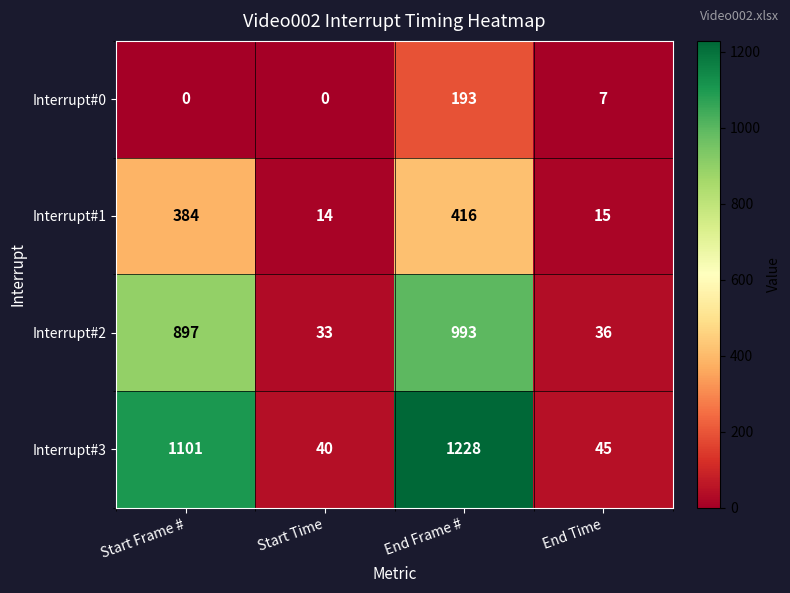

Which series changed the most between Start Frame # and End Frame #?

Interrupt#0